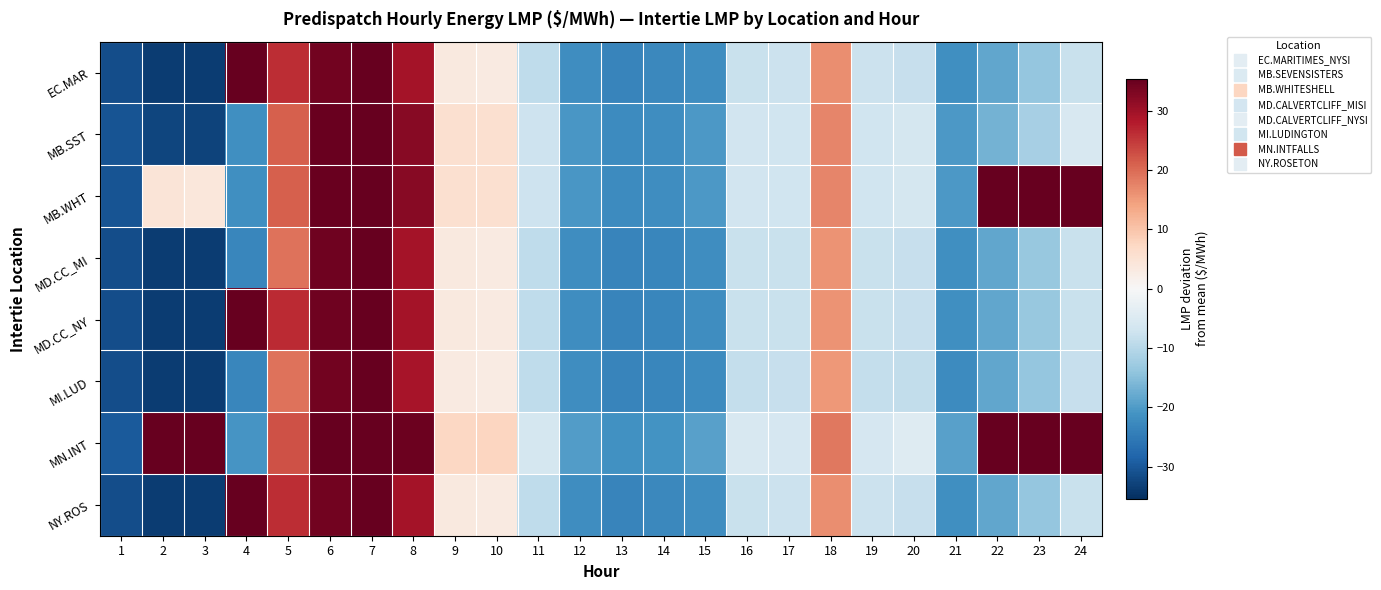

Which category has the lowest value across all series?

3